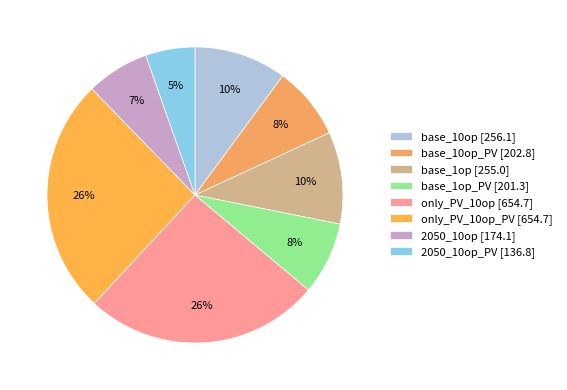

To the nearest percent, what is the average slice percentage?

12%